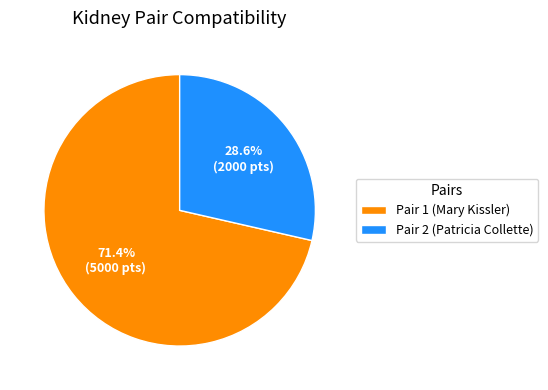

What is the ratio of the value at Pair 1 (Mary Kissler) to the value at Pair 2 (Patricia Collette)?

2.5